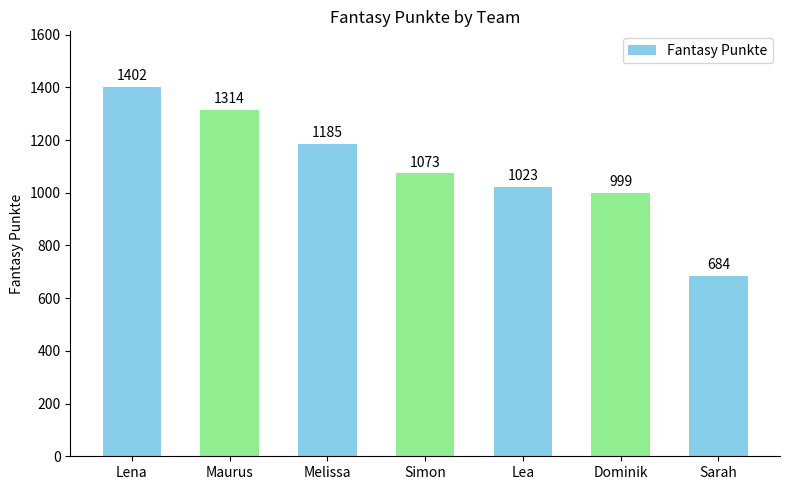

At which category does the chart reach its peak across all series?

Lena